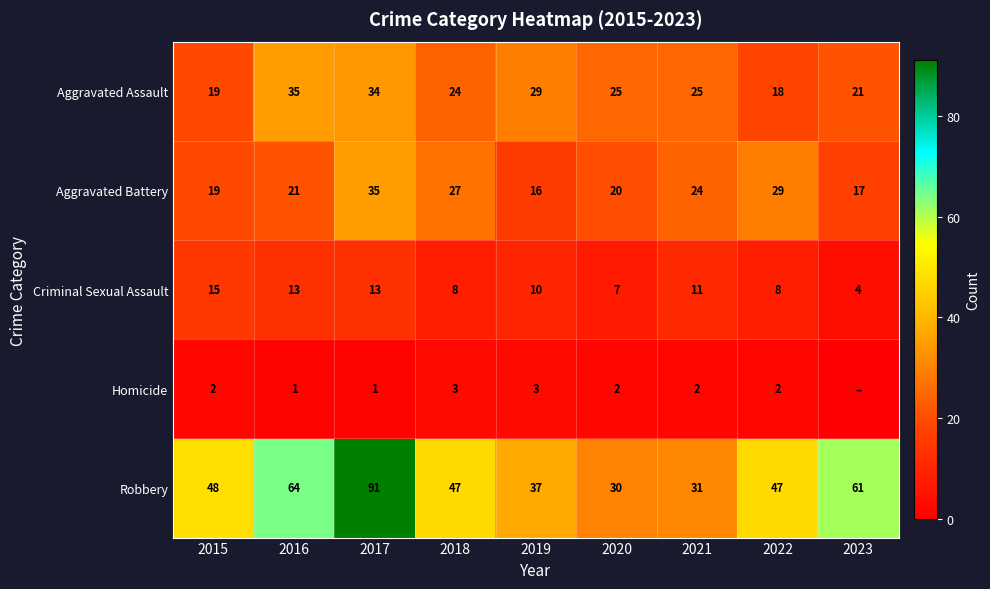

How many data points in Aggravated Assault are less than 25?

4